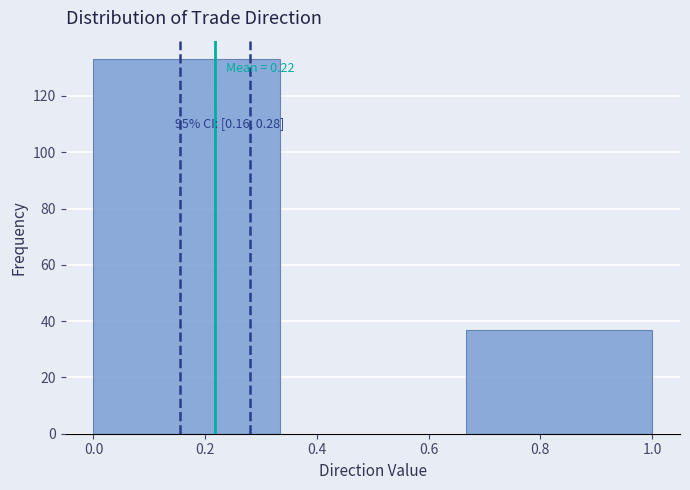

Over which range of the x-axis is the bar tallest?

0.00 to 0.34